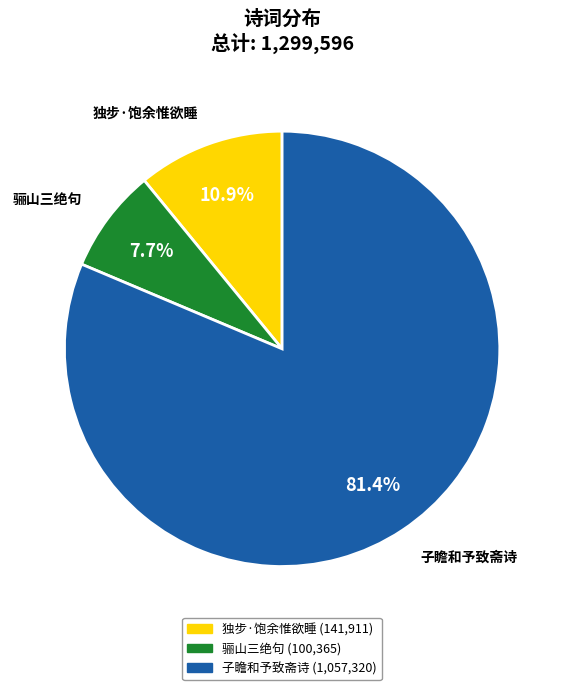

Is there any slice that represents more than half of the pie?

Yes